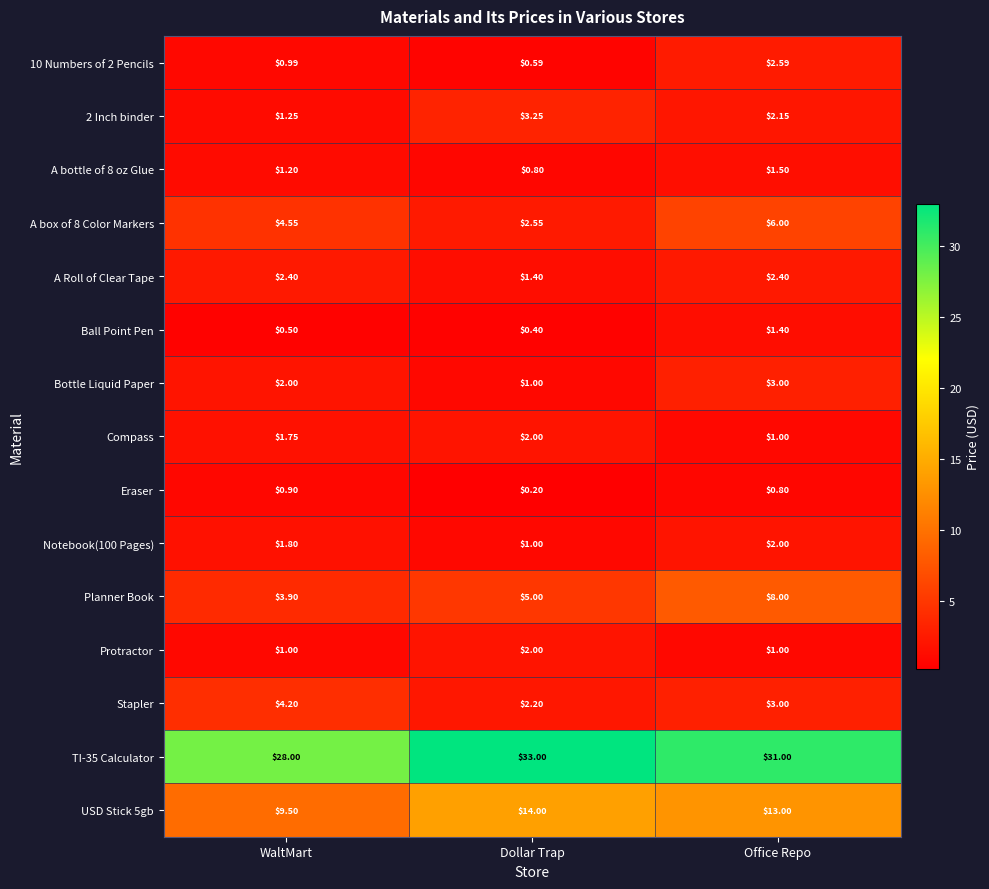

Which category has the highest value in the Notebook(100 Pages) series?

Office Repo